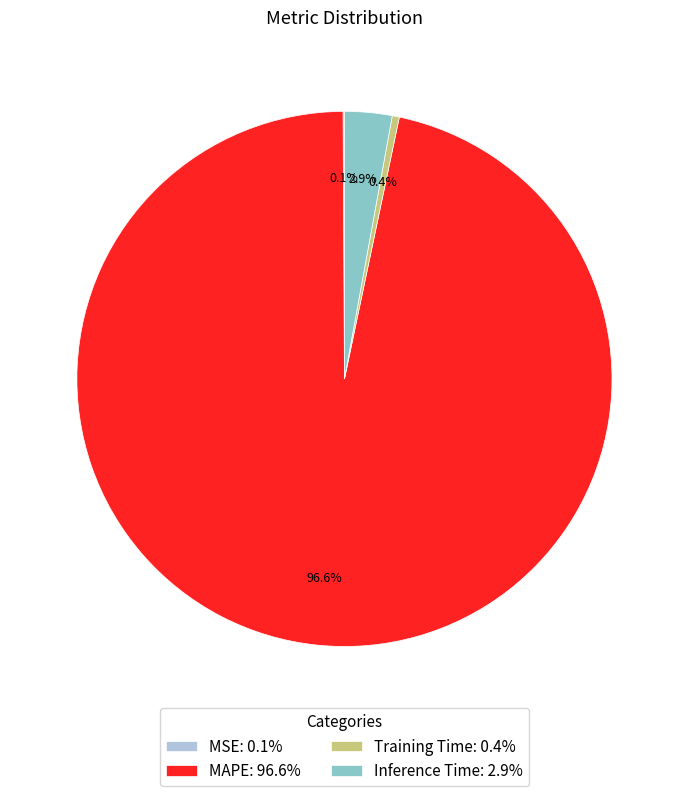

Does Training Time account for over 50% of the chart?

No